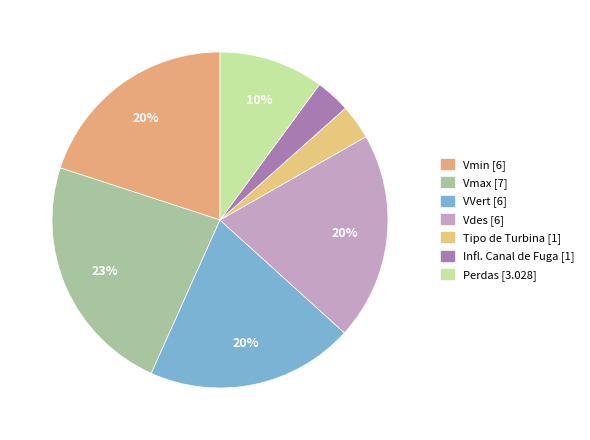

Approximately how many times larger is the value at Infl. Canal de Fuga compared to Vdes?

0.2